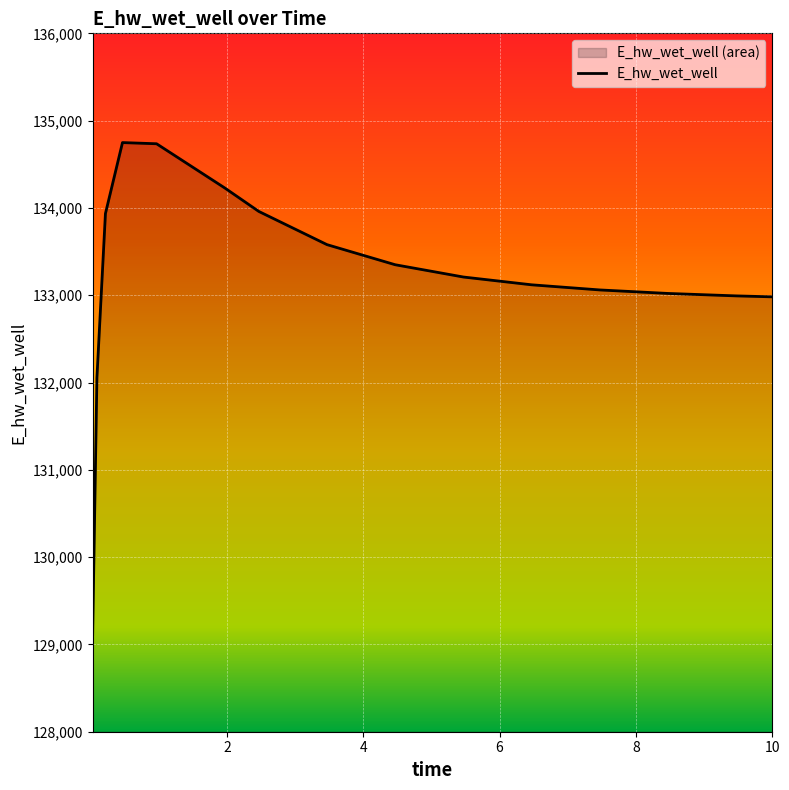

Where does the data first go above 133208?

0.21875